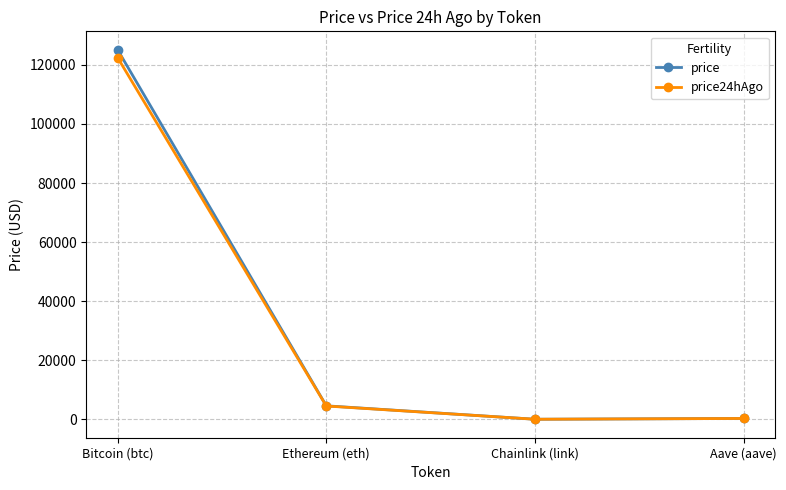

At how many categories does at least one series exceed 40506?

1